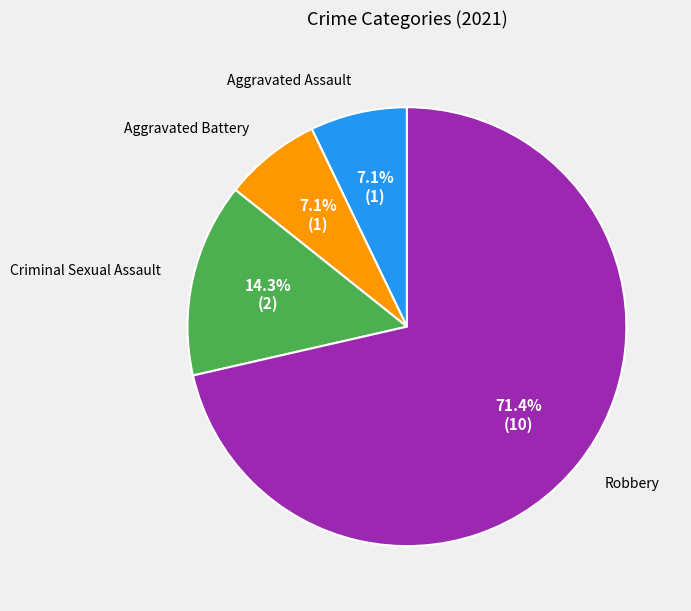

Is the sum of Aggravated Assault and Robbery greater than half?

Yes